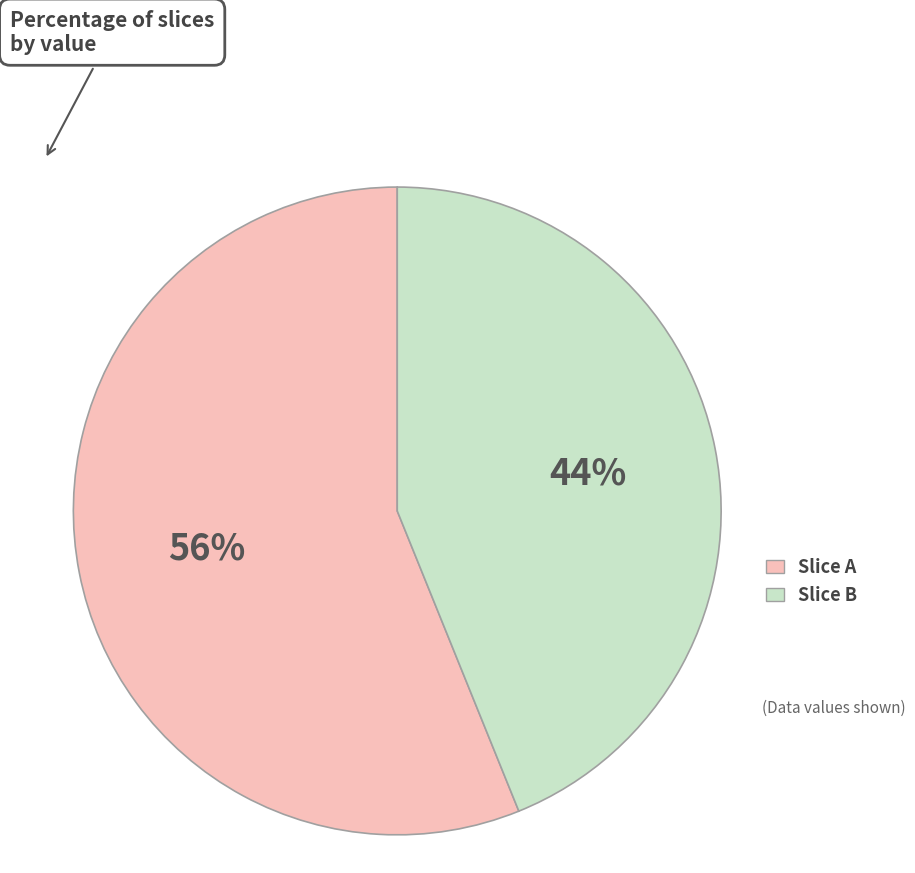

To the nearest percent, what is the average slice percentage?

50%